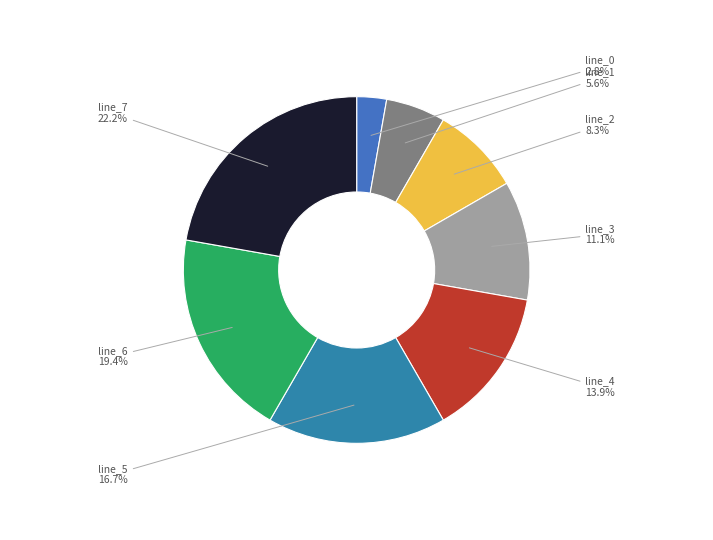

How many slices are in this pie chart?

8